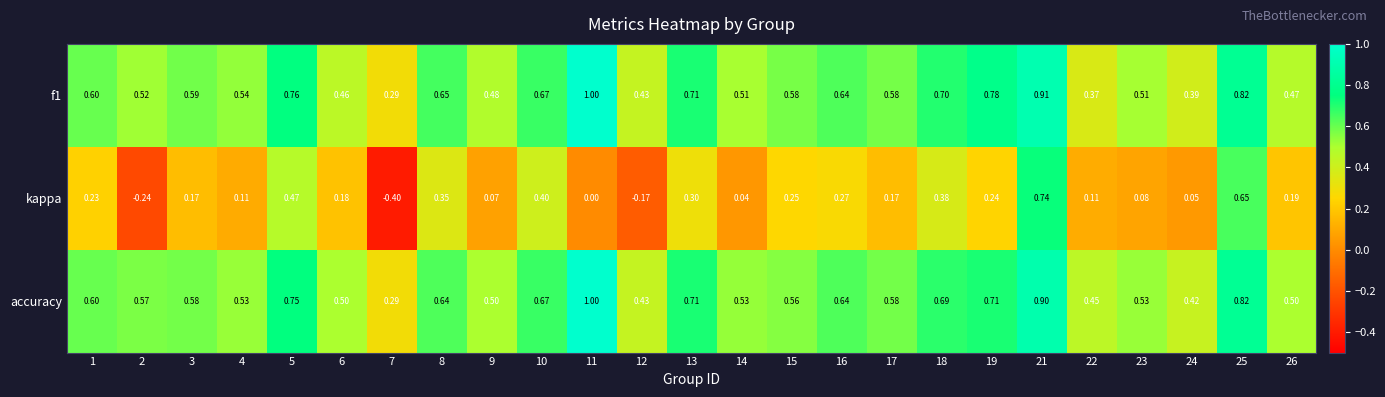

Which series has the widest spread of values?

kappa